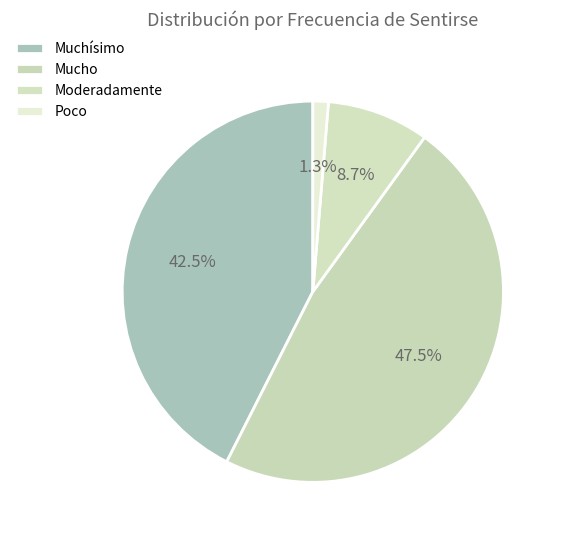

Which slice is the smallest?

Poco